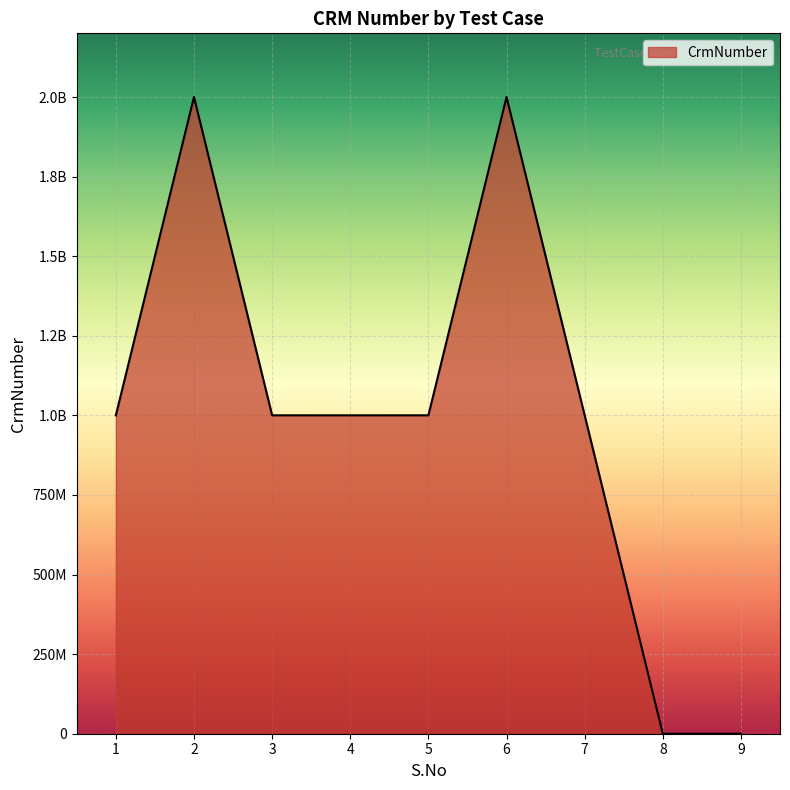

Is it true that the value at 4 is 1000155094?

True